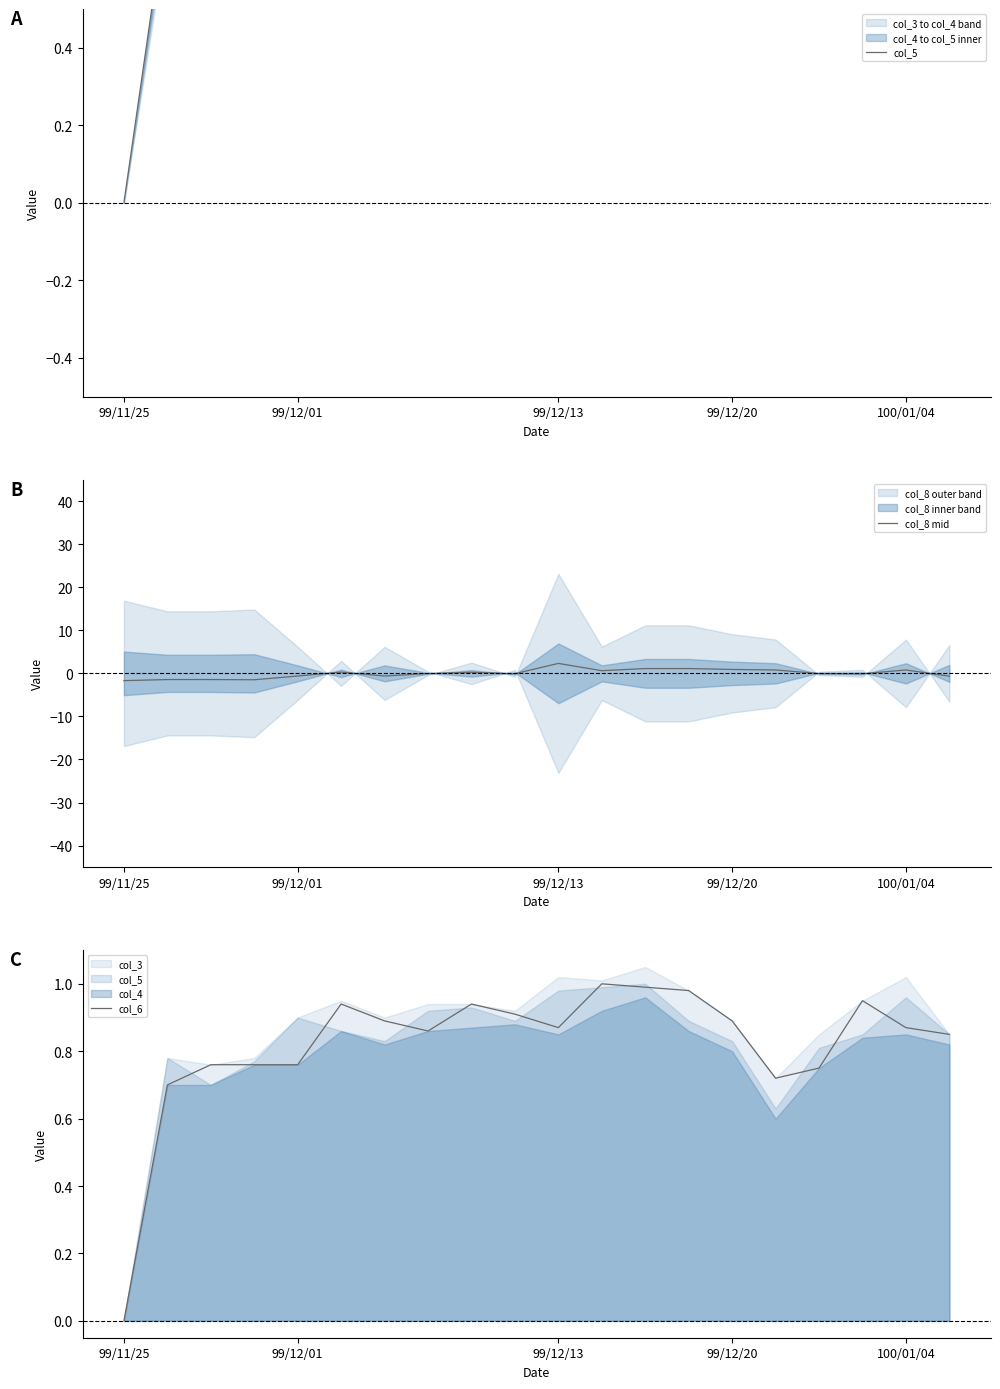

In col_6, how many points are lower than both neighbors (excluding endpoints)?

3